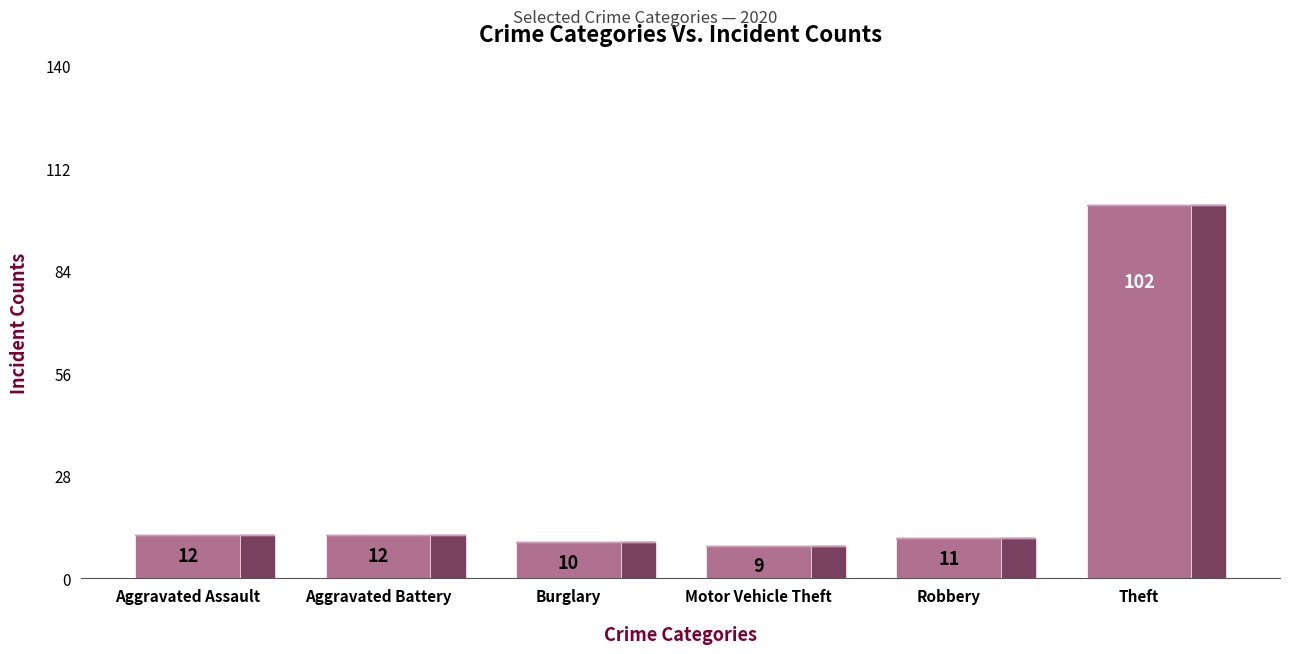

What is the smallest value displayed?

9